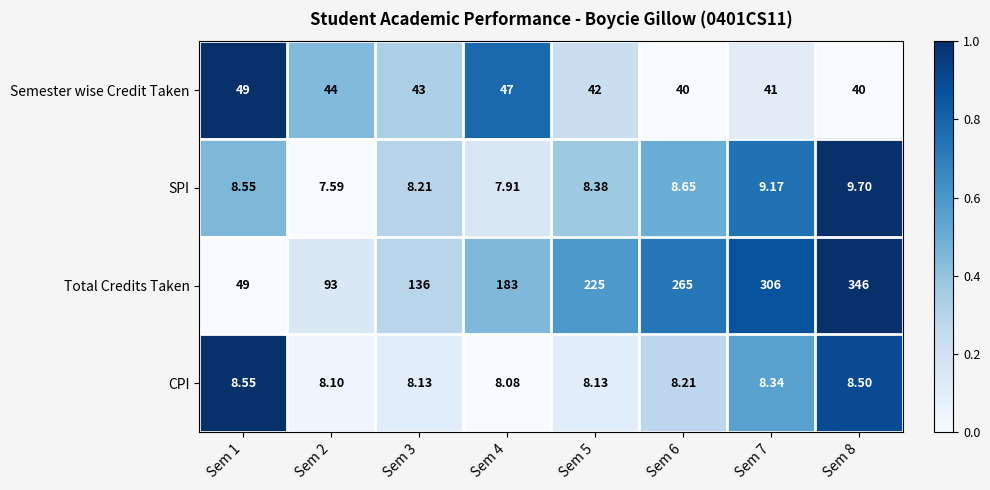

Which series changed the most between Sem 3 and Sem 8?

Total Credits Taken